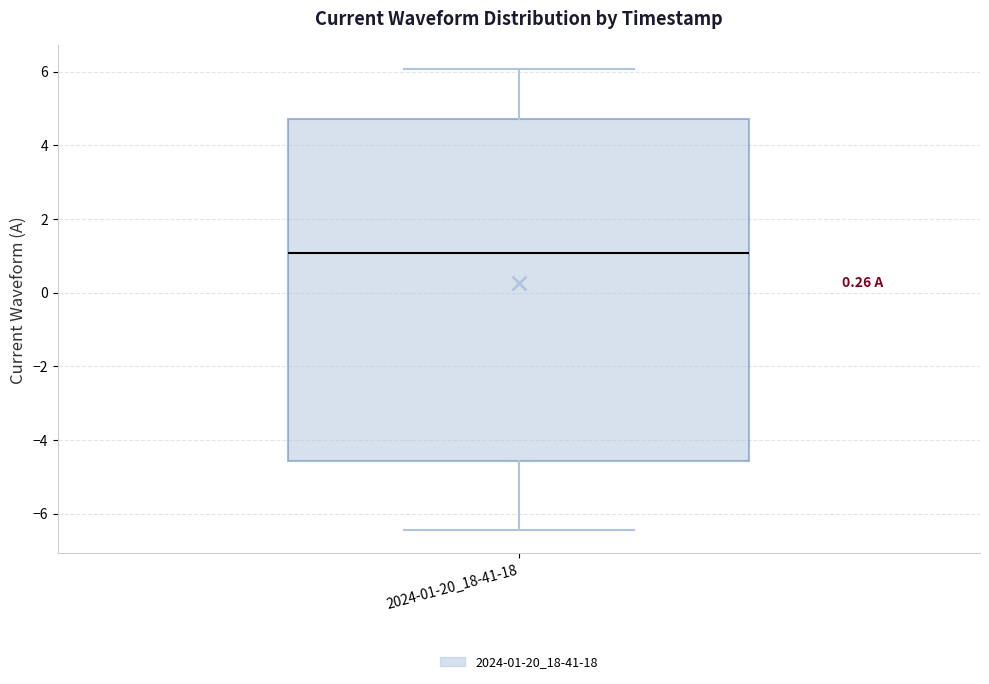

Transcribe this box plot: give where the median line is, the range the box spans, and where the two whiskers end, as read against the y-axis. The values are not printed on the chart, so give them approximately, as read against the axis.

median 1.0, box -4.6 to 4.8, whiskers -6.4 to 6.0